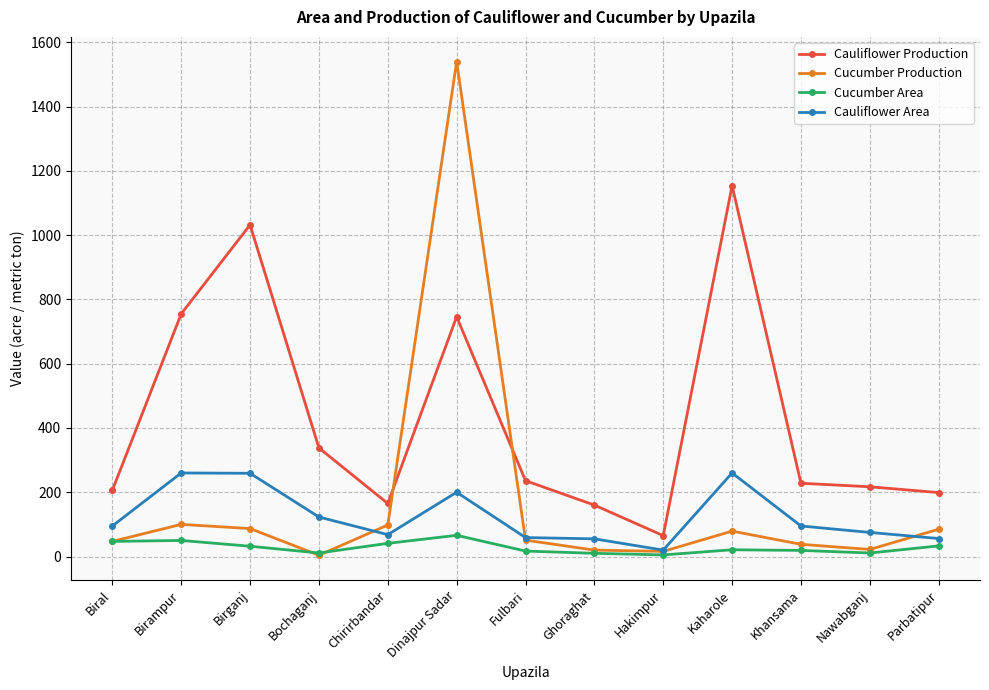

In Cucumber Production, how many points are higher than both neighbors (excluding endpoints)?

3